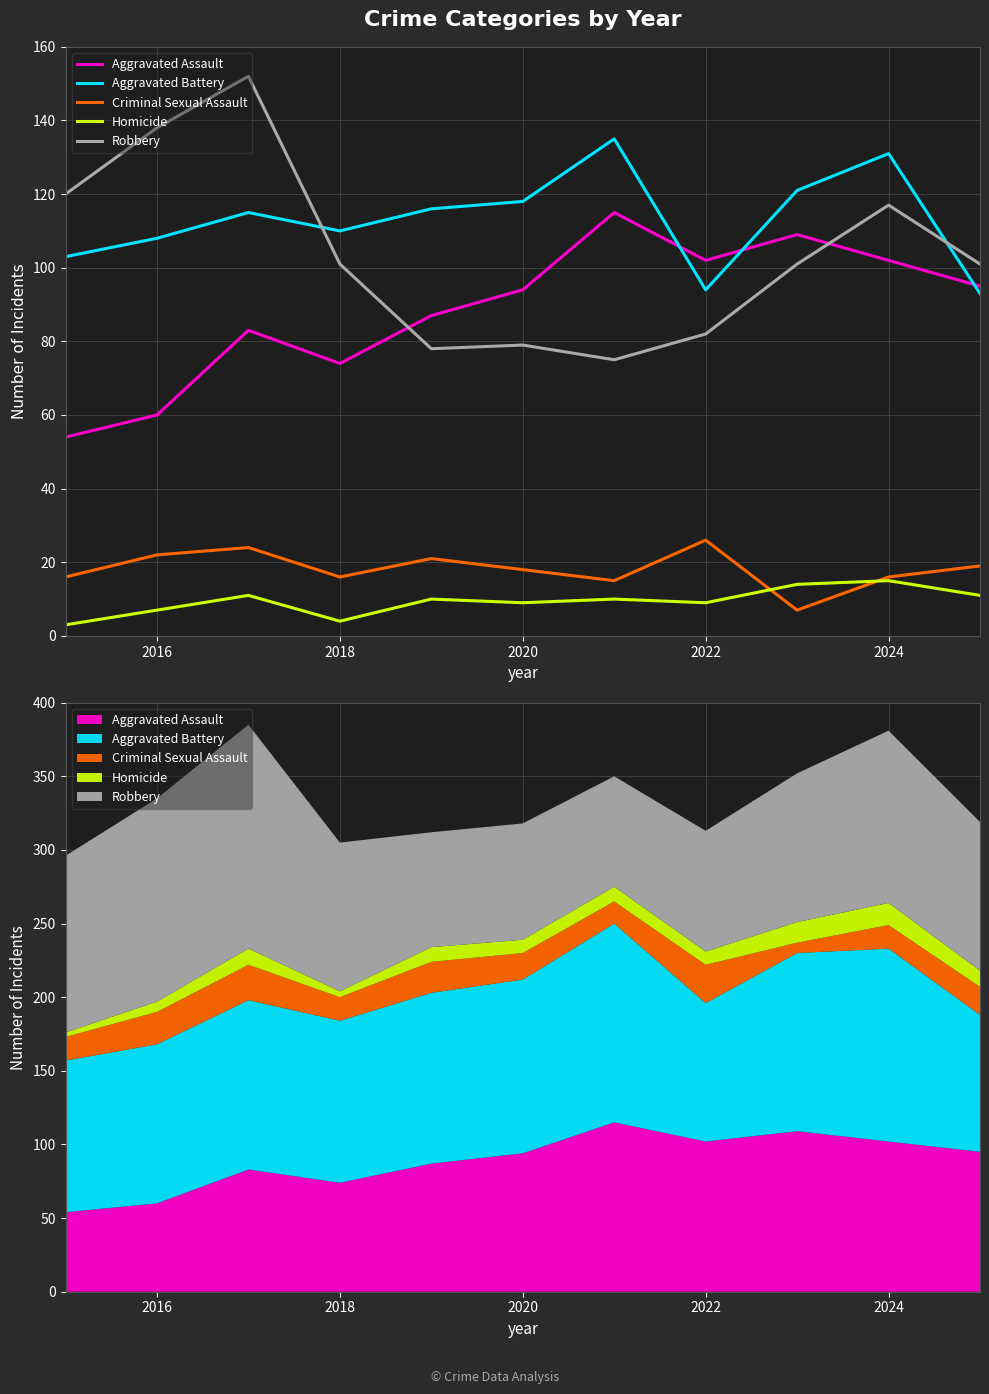

How many times do Aggravated Assault and Robbery cross each other?

2